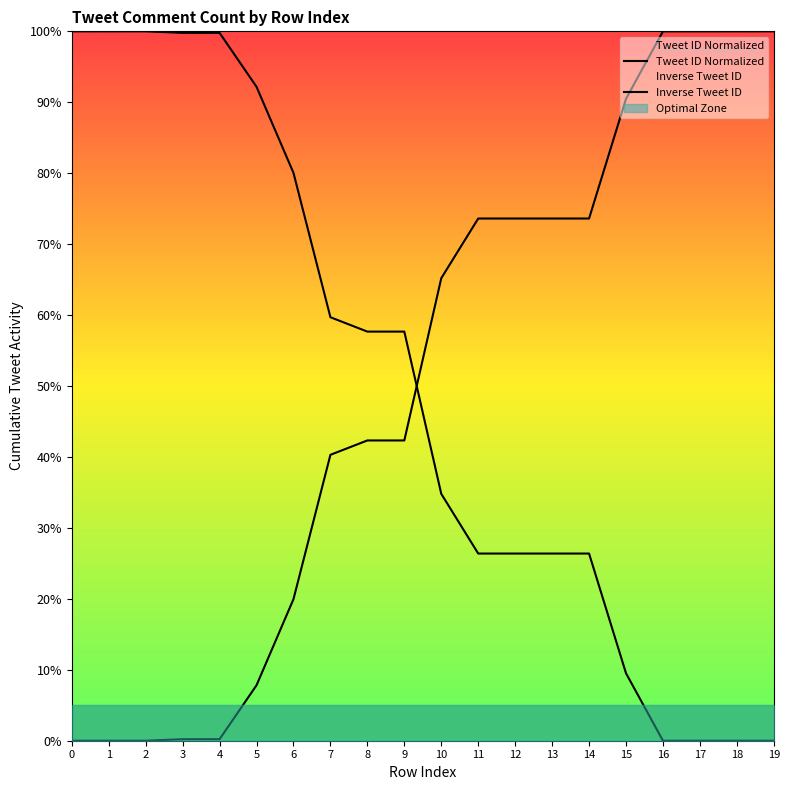

What is the sum of the Tweet ID Normalized values at 6 and 10?

114.8